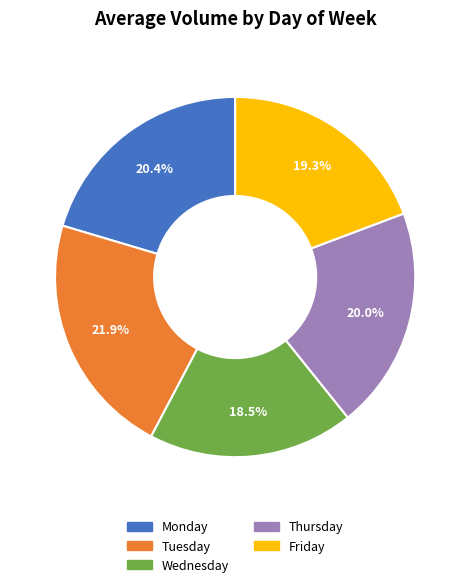

Combined, do Monday and Tuesday account for over 50%?

No